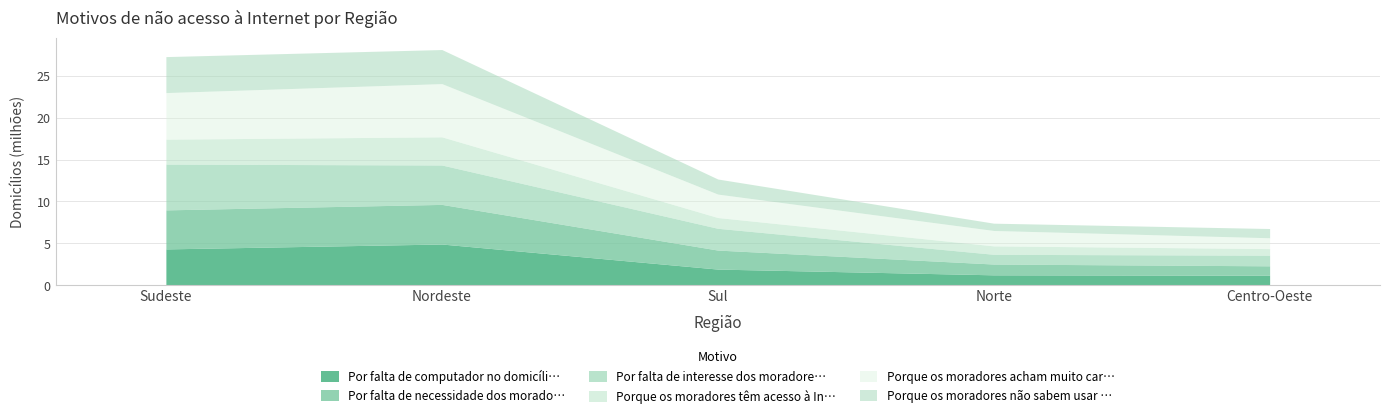

Which series has the largest total across all categories?

Porque os moradores acham muito caro